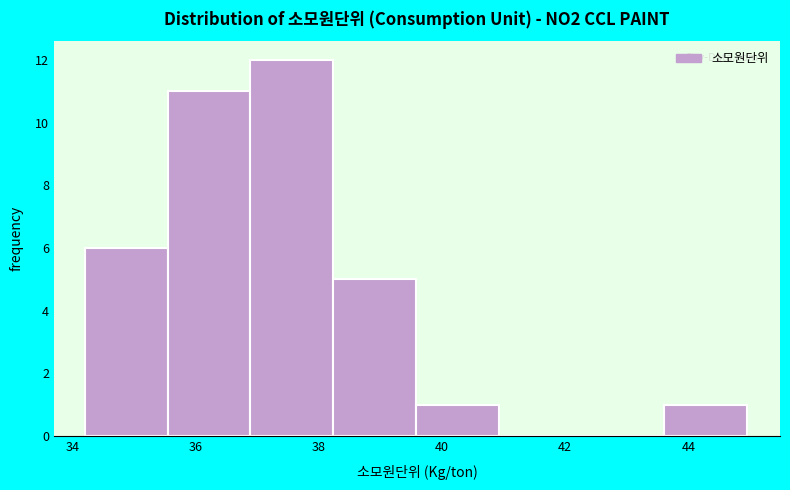

Reading left to right, transcribe this chart: for each bar, give the range it covers on the x-axis and its height. Neither the bar edges nor the heights are printed on the chart, so give them approximately, as read against the axes.

34.2 to 35.6: 6
35.6 to 36.8: 11
36.8 to 38.2: 12
38.2 to 39.6: 5
39.6 to 41.0: 1
41.0 to 42.2: 0
42.2 to 43.6: 0
43.6 to 45.0: 1